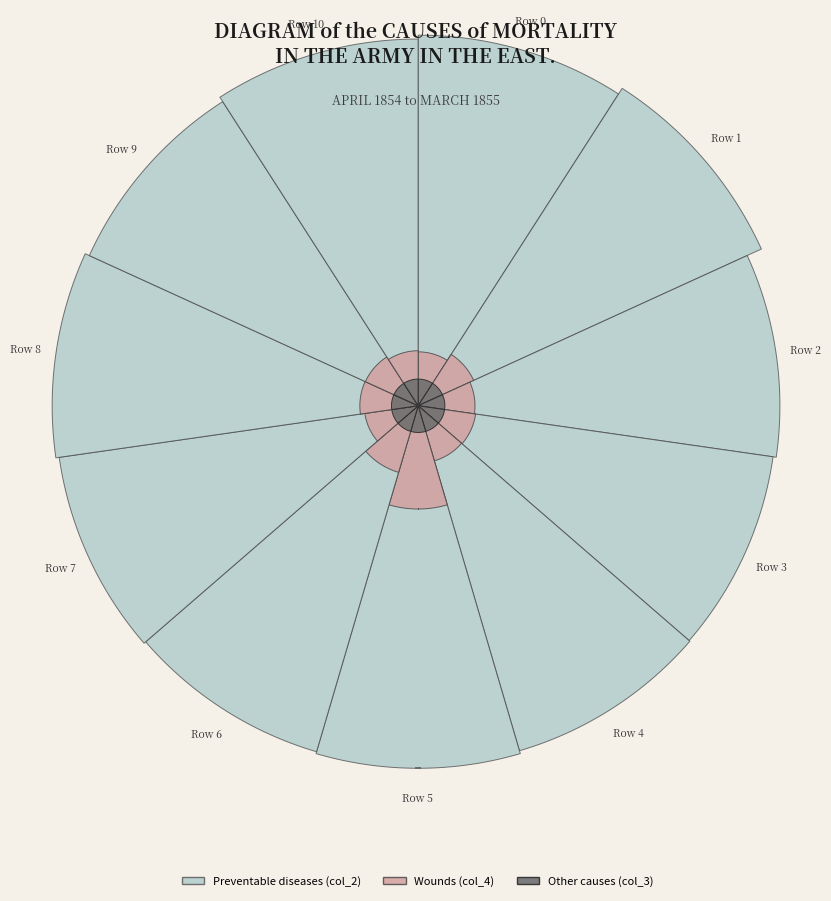

Rank the series at 3 from lowest to highest value.

col_3, col_4, col_2